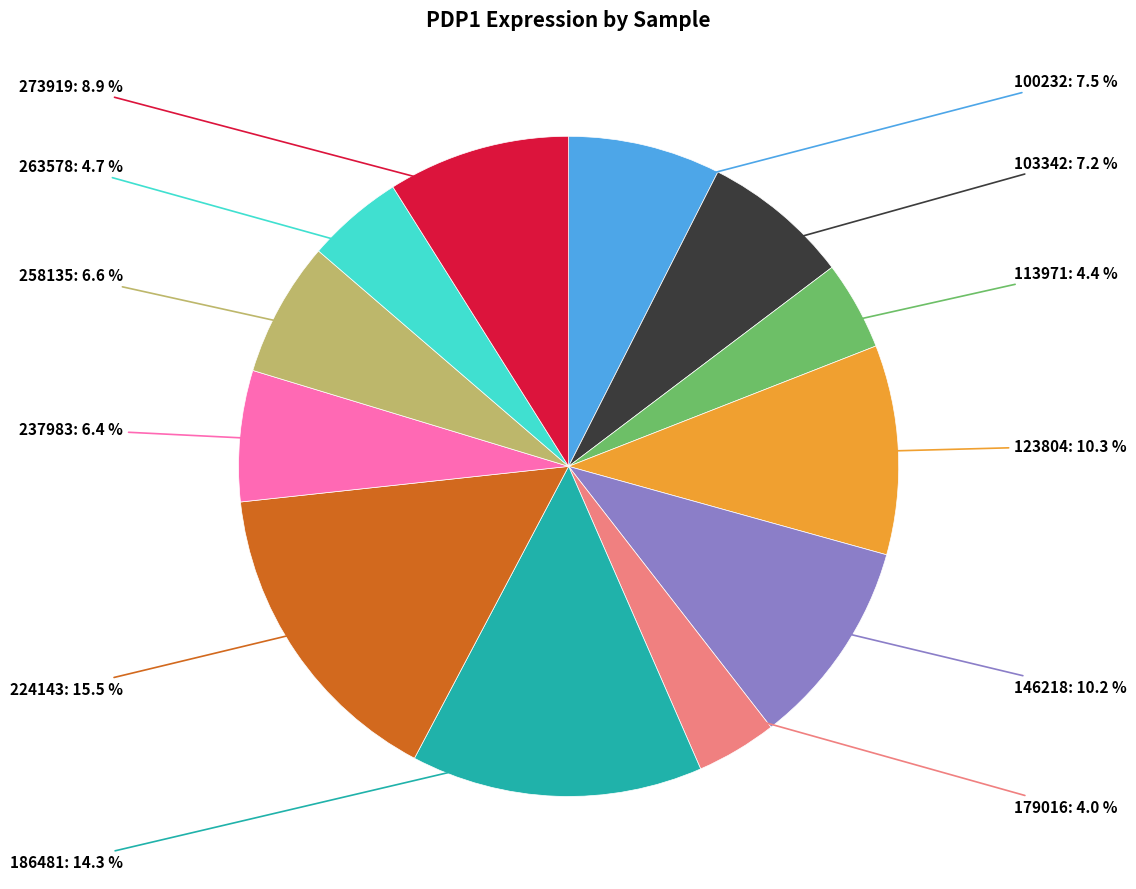

How many slices are in this pie chart?

12